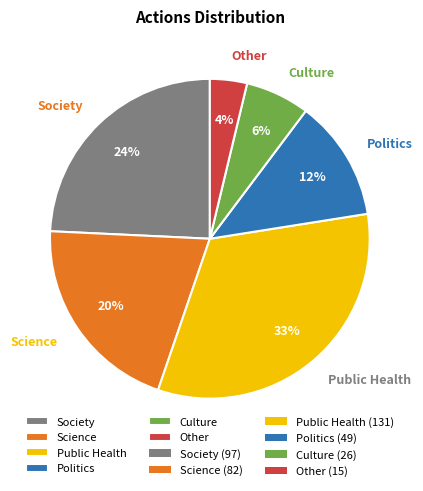

The Science slice represents 6% of the pie. True or false?

False